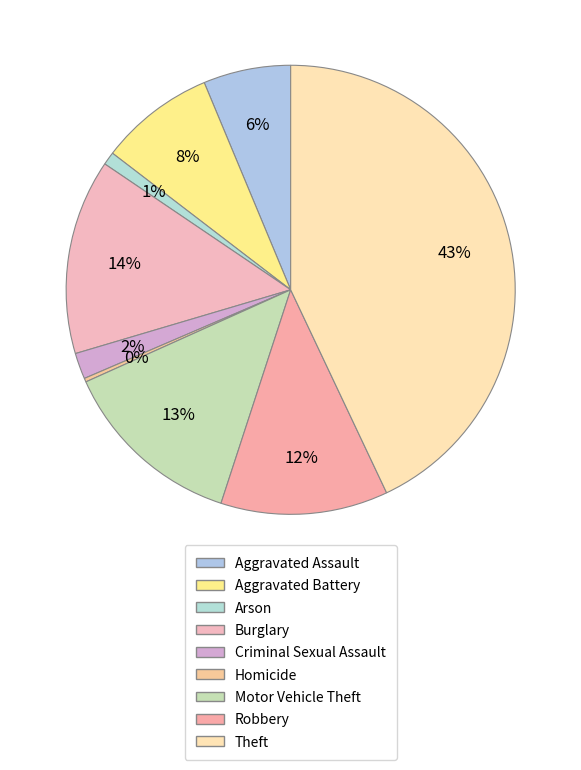

The Robbery slice represents 26% of the pie. True or false?

False